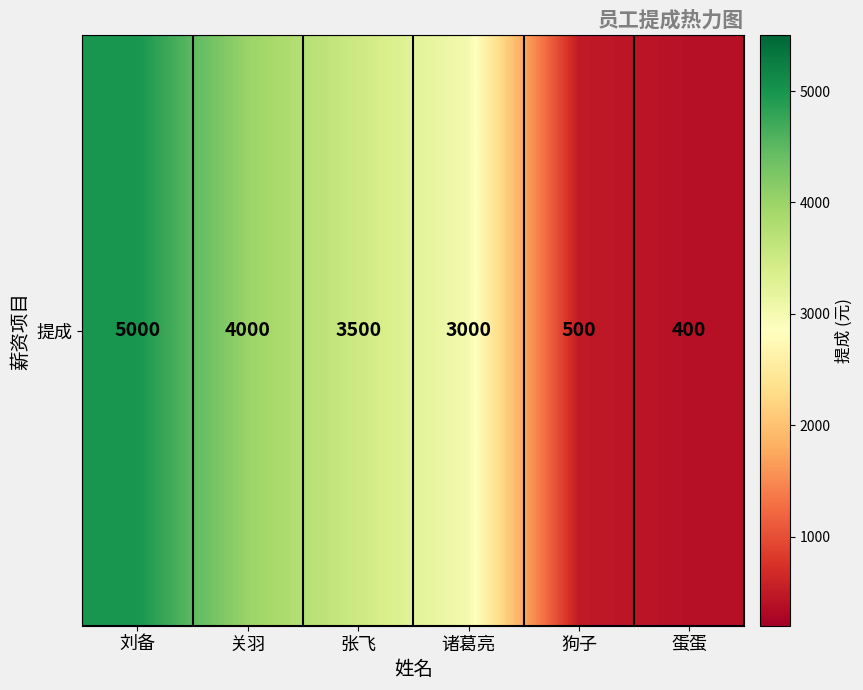

What is the difference between the maximum and minimum values?

4600